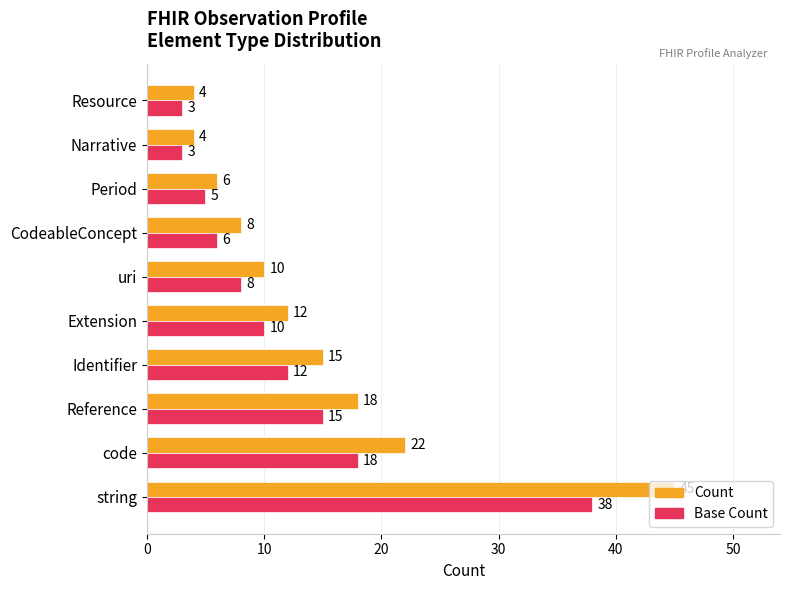

What is the average value of the Base Count series?

12